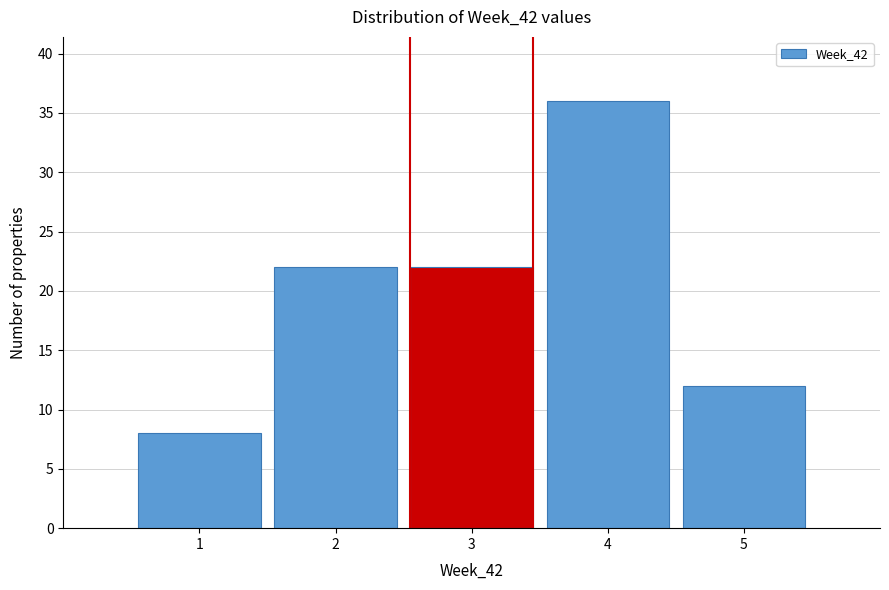

Reading left to right, list every bar in this chart as the range it spans on the x-axis followed by its height. The values are not printed on the chart, so give them approximately, as read against the axis.

0.5 to 1.5: 8
1.5 to 2.5: 22
2.5 to 3.5: 22
3.5 to 4.5: 36
4.5 to 5.5: 12